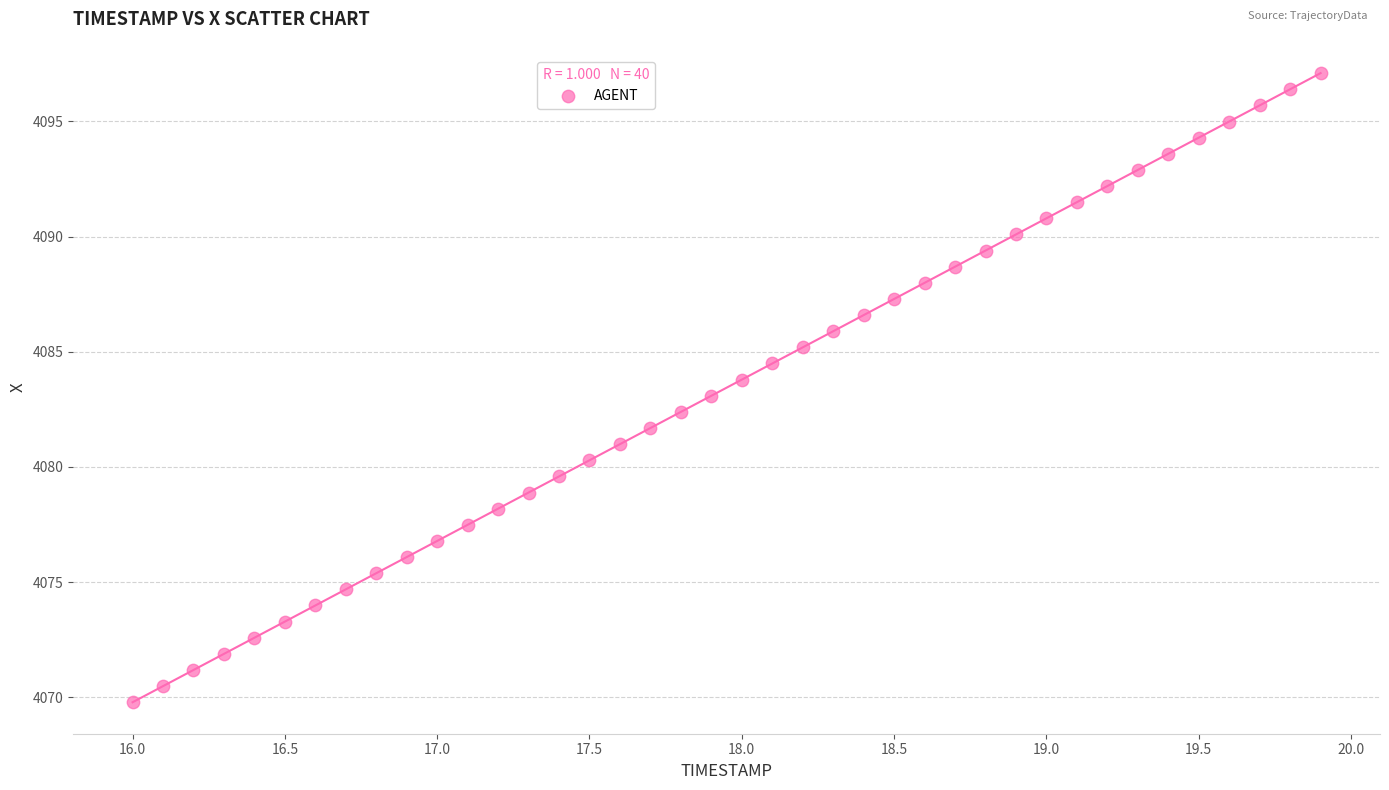

What is the range of X values (max minus min)?

3.9